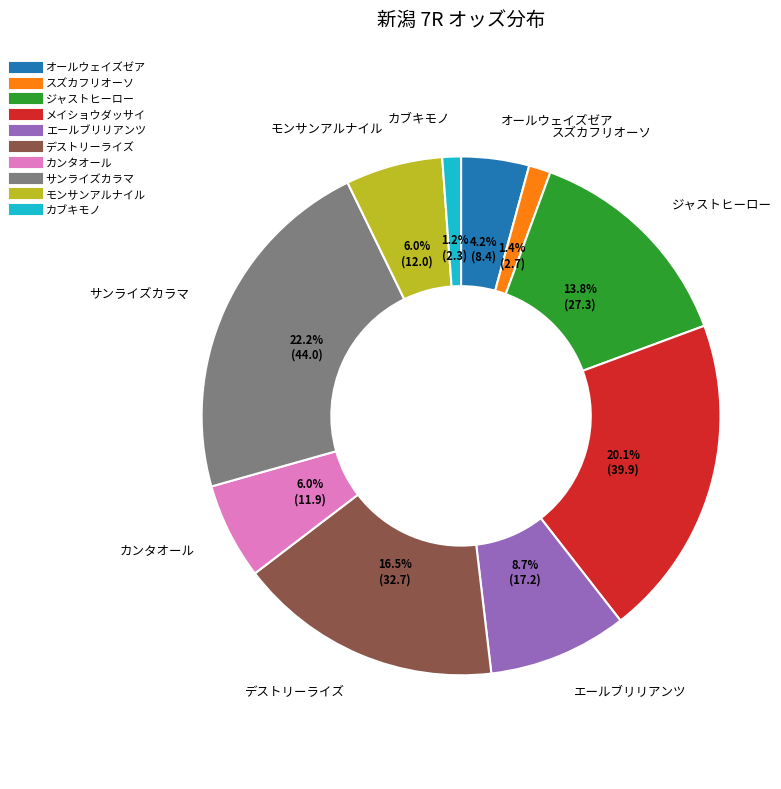

Which category has the biggest portion of the pie?

サンライズカラマ